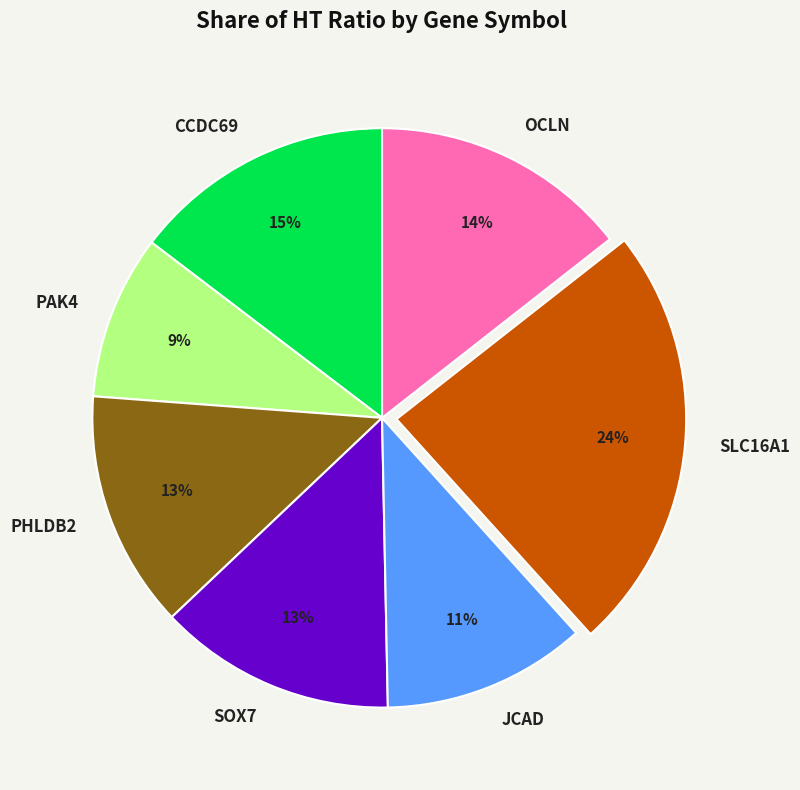

Between JCAD and OCLN, which is larger?

OCLN